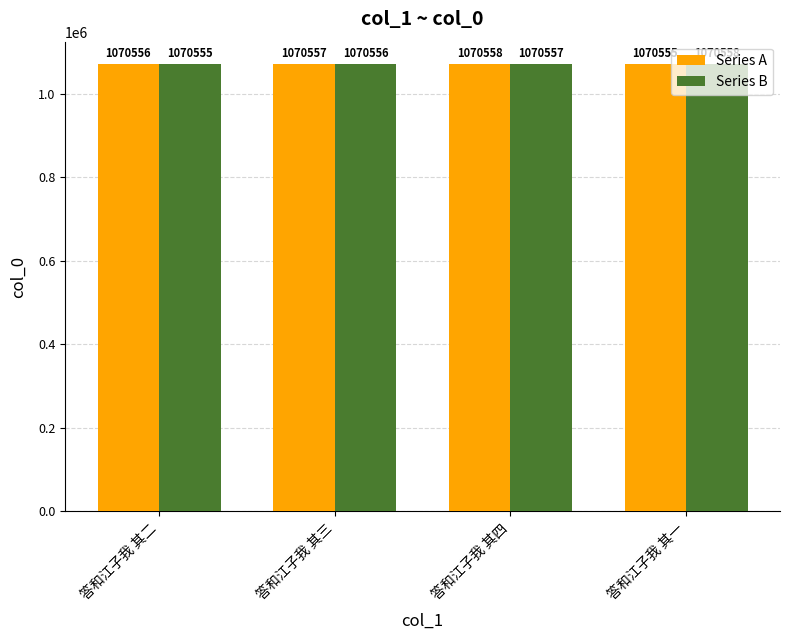

At 答和江子我 其四, list the series in order from largest to smallest.

Series A, Series B